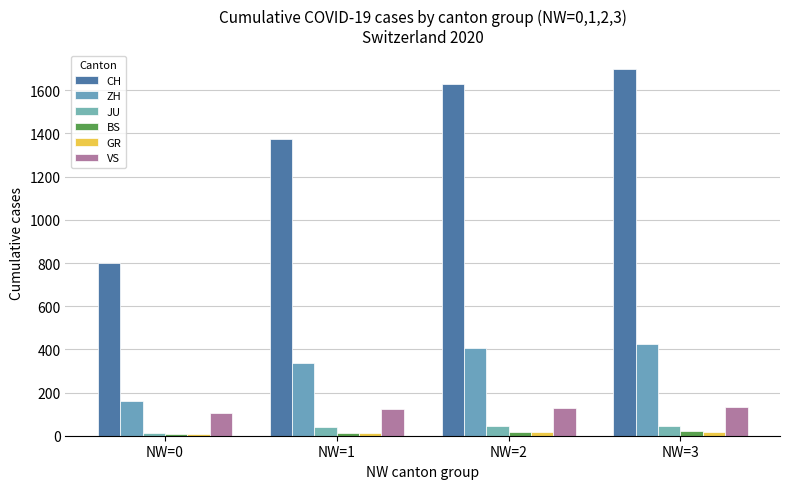

What is the maximum value shown in the chart?

1701